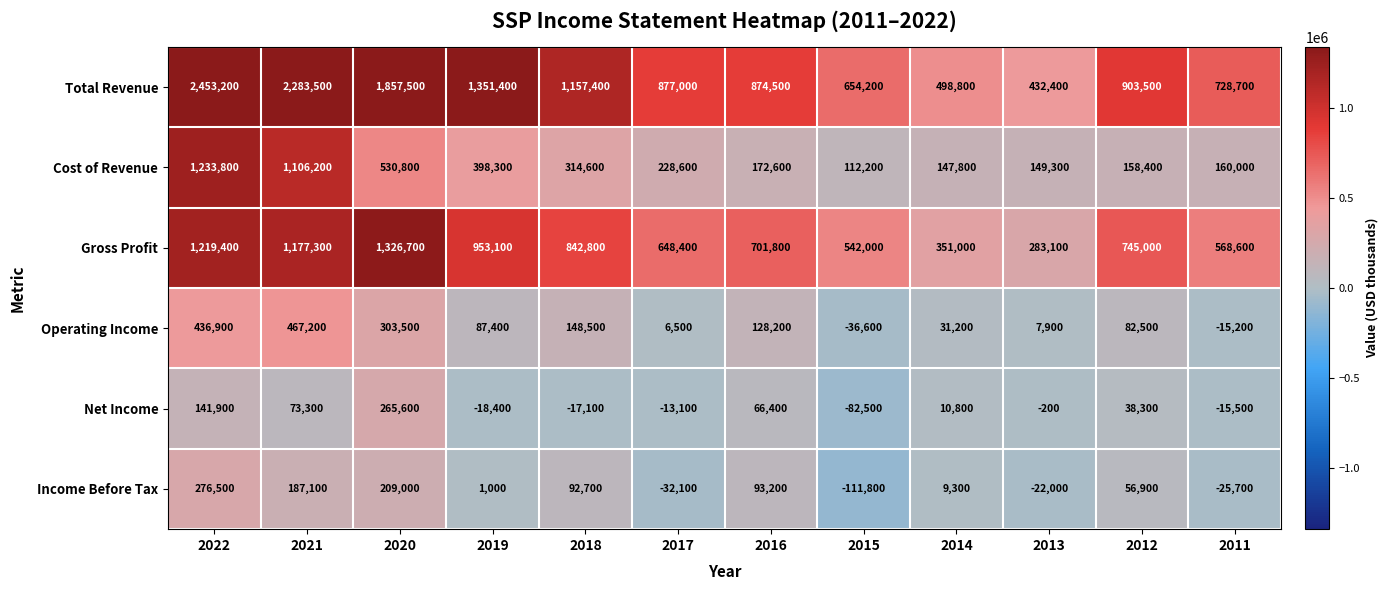

What is the average value of the Total Revenue series?

1172675